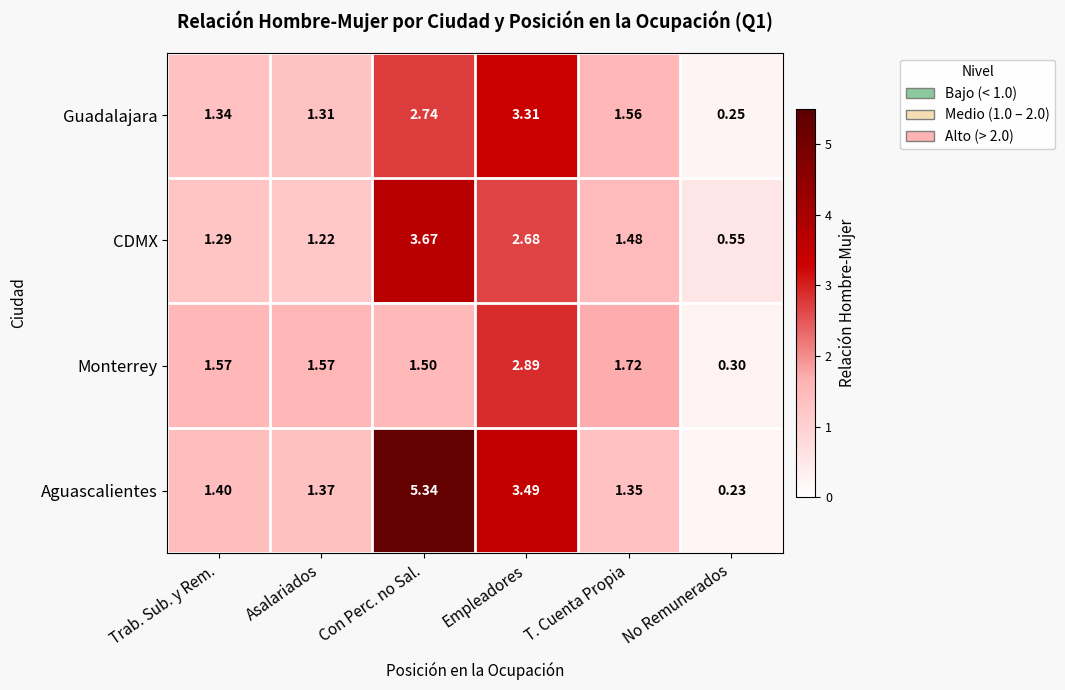

Which category has the lowest value in the Aguascalientes series?

No Remunerados